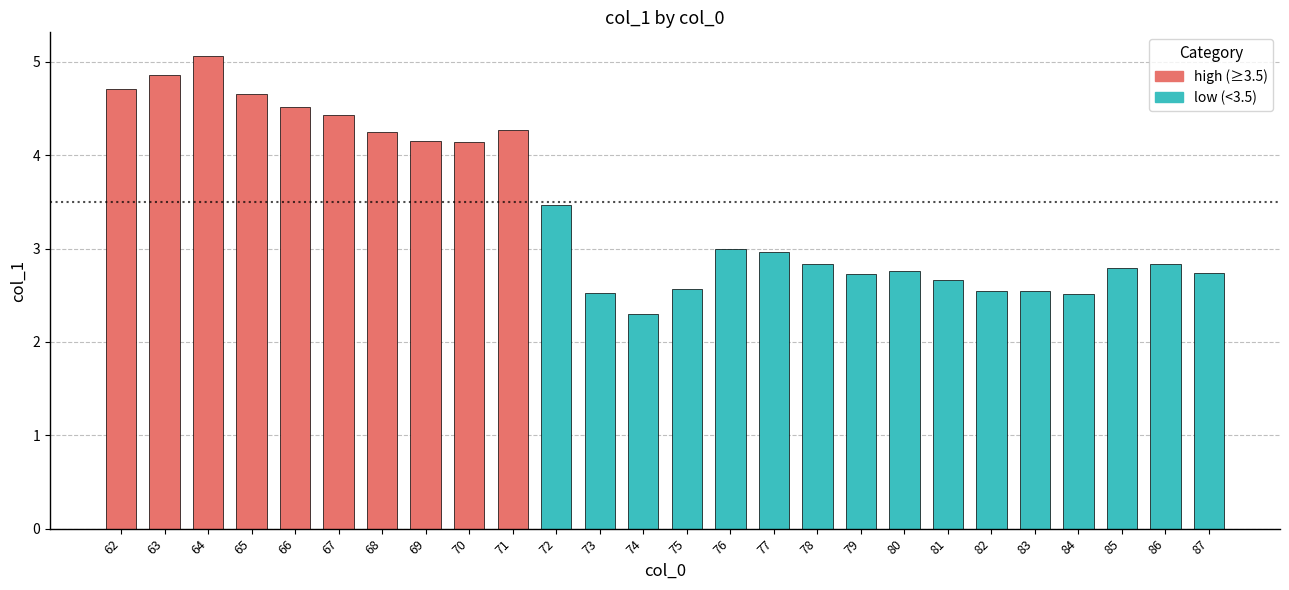

What is the value of the 17th bar from the left?

2.8